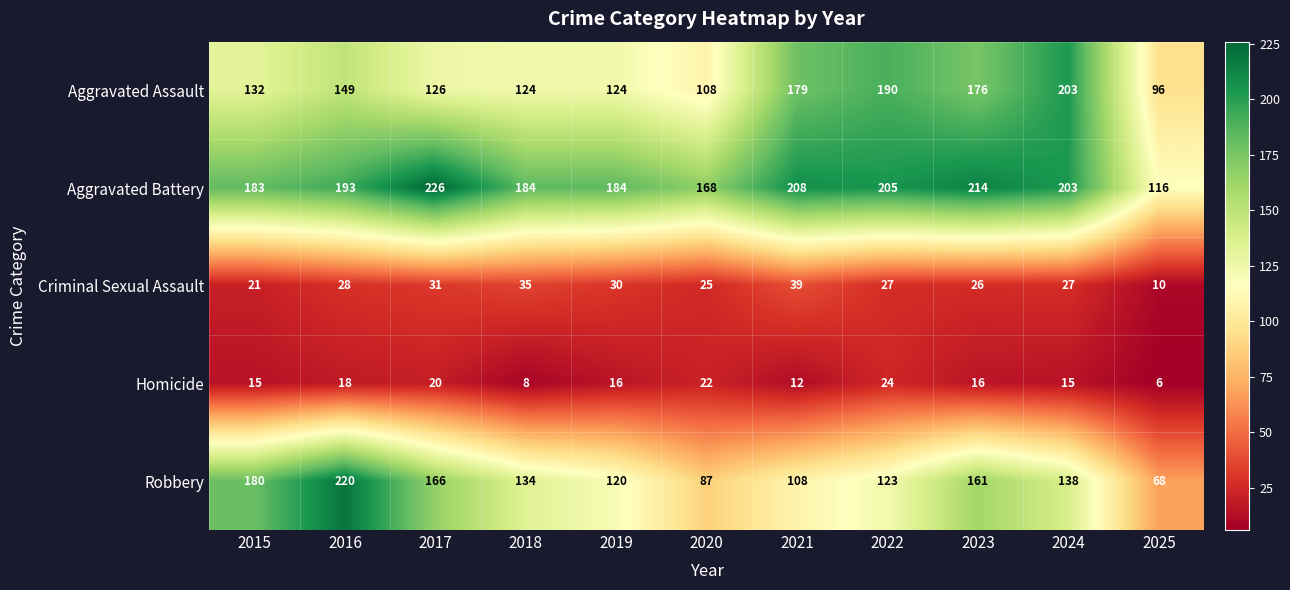

Where does the Robbery series first go above 134?

2015